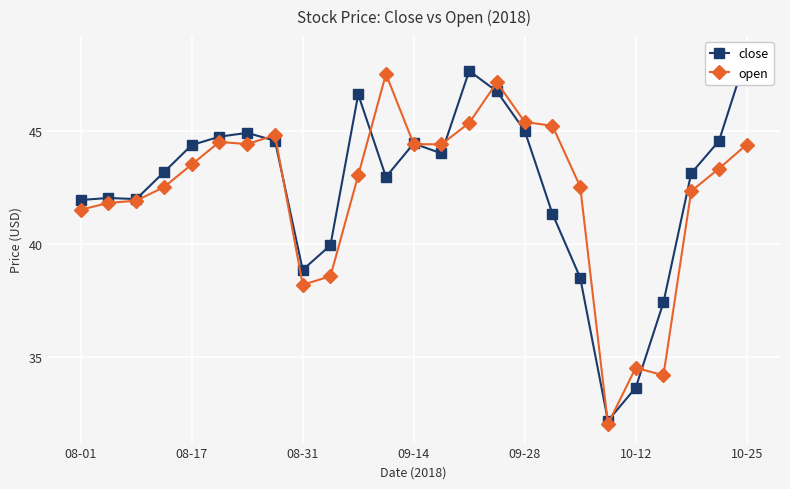

Rank the series by their average value, from highest to lowest.

close, open